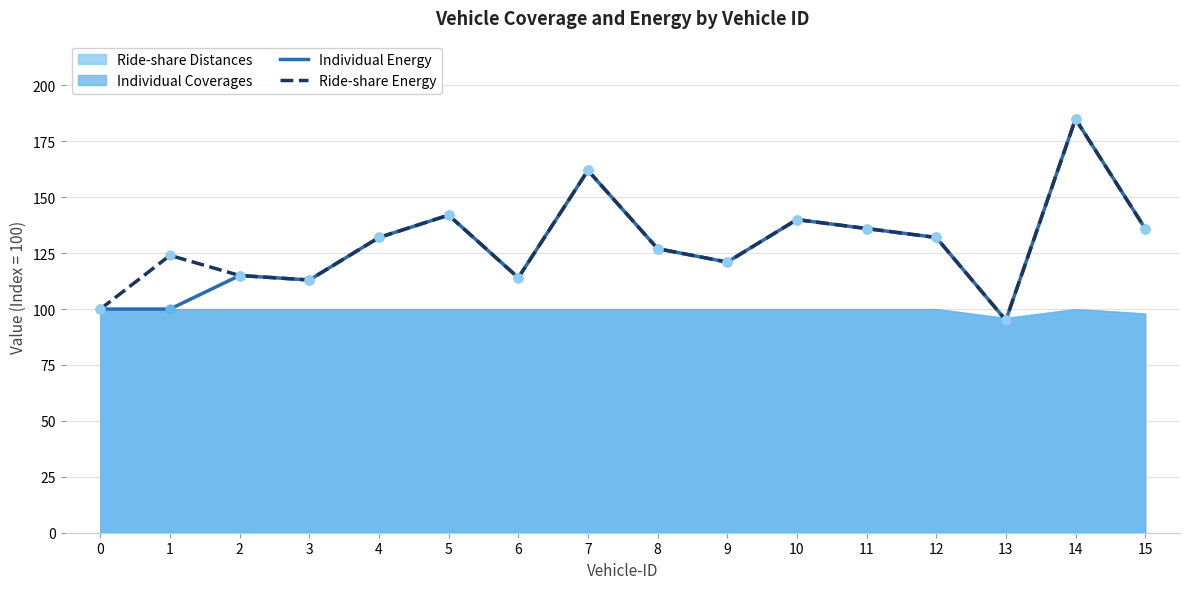

Which series reaches the maximum Y coordinate?

Individual Energy